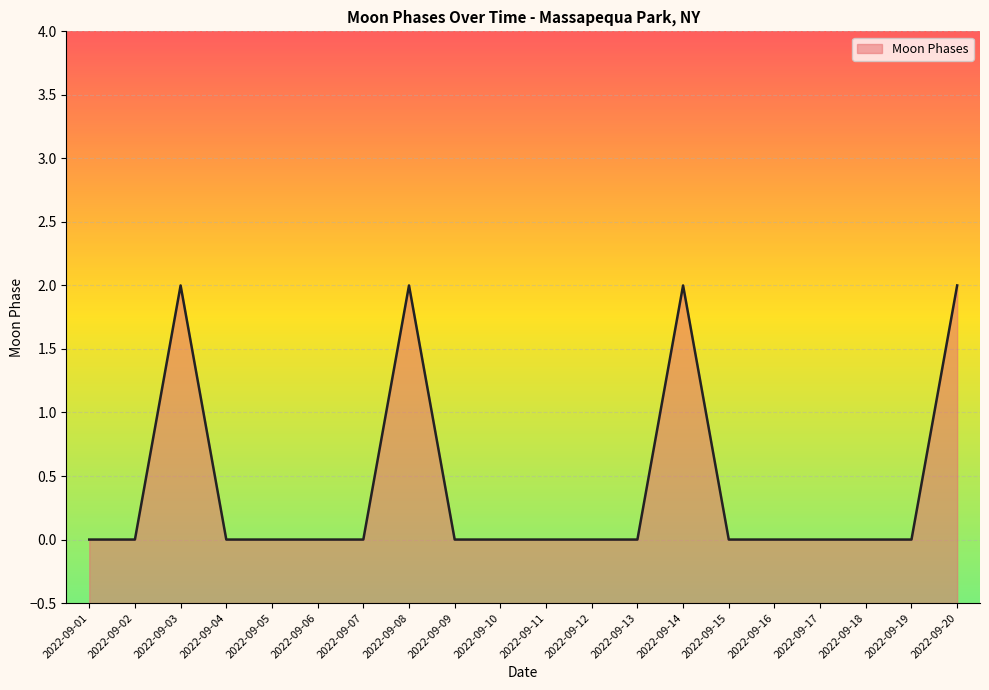

List the labels in order of value, smallest first.

2022-09-01, 2022-09-02, 2022-09-04, 2022-09-05, 2022-09-06, 2022-09-07, 2022-09-09, 2022-09-10, 2022-09-11, 2022-09-12, 2022-09-13, 2022-09-15, 2022-09-16, 2022-09-17, 2022-09-18, 2022-09-19, 2022-09-03, 2022-09-08, 2022-09-14, 2022-09-20